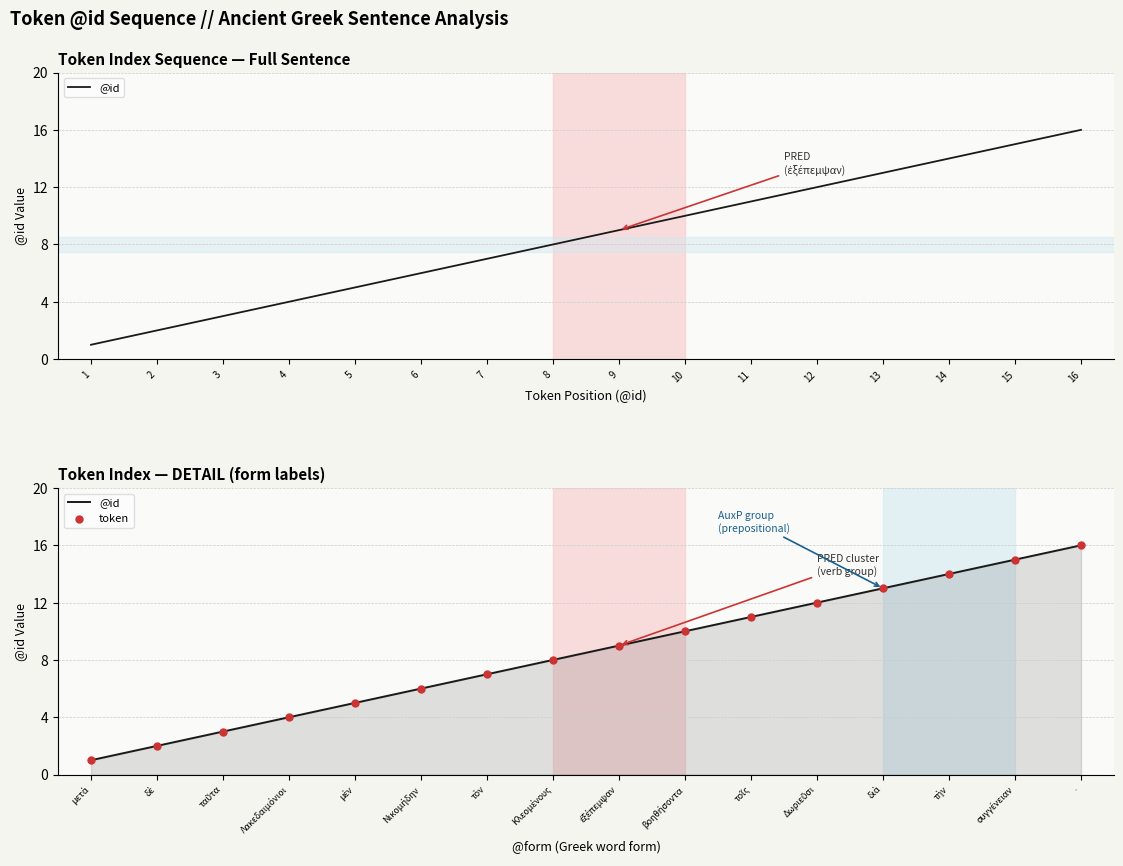

Which series has the largest Y range (max minus min)?

@id